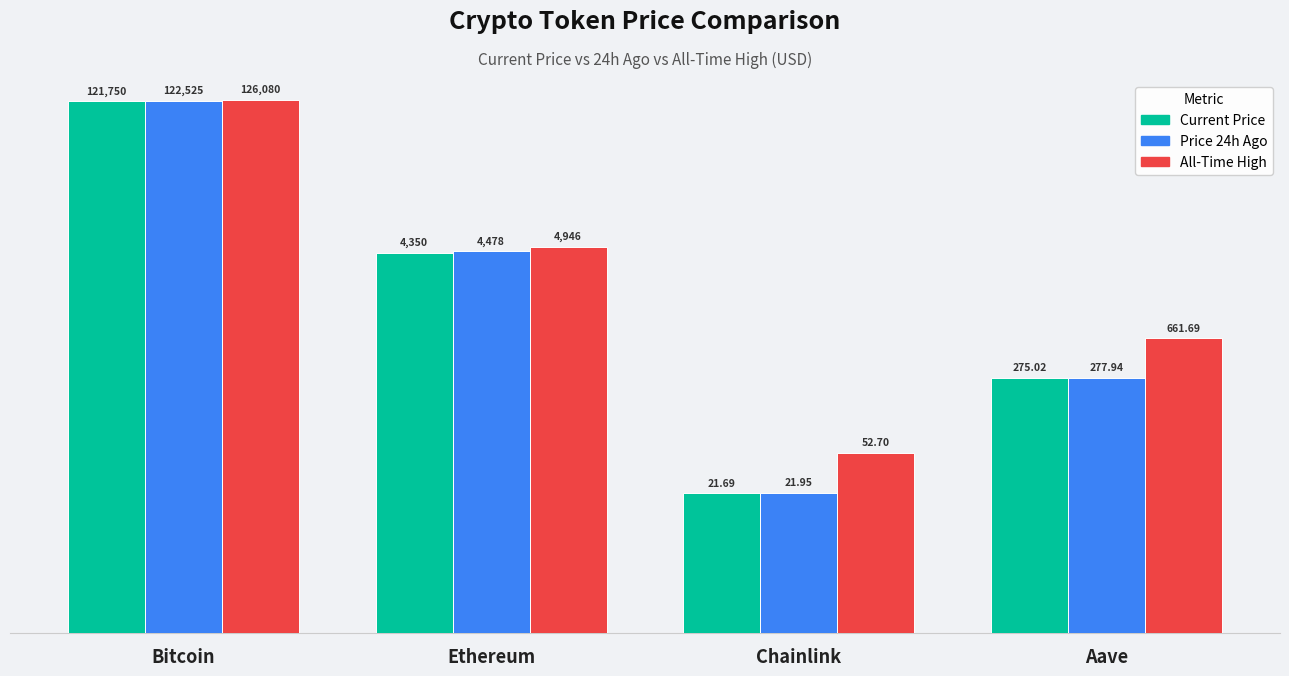

What is the value of the price24hAgo bar at the 3rd from the left?

21.9